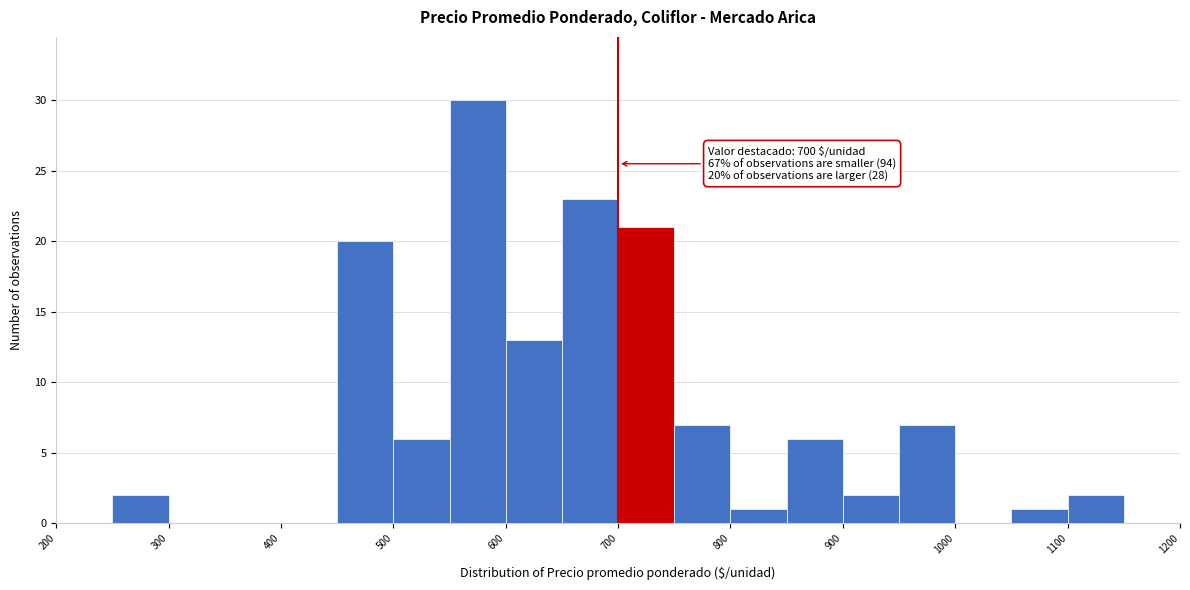

Which range on the x-axis has the tallest bar?

550 to 600